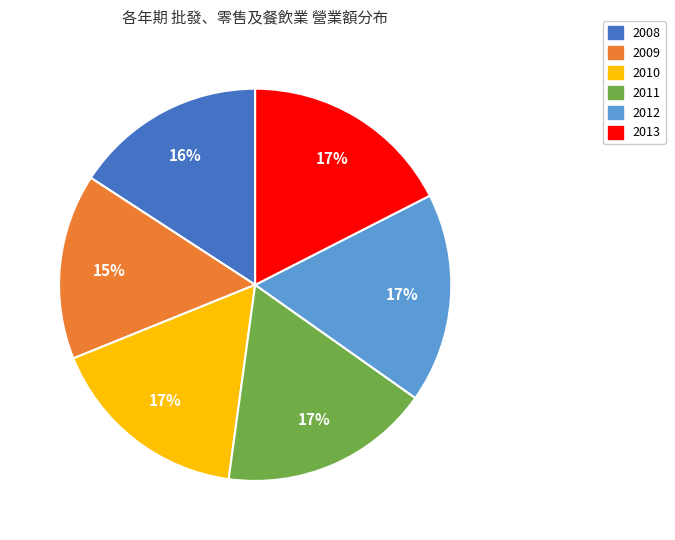

To the nearest percent, what portion does 2008 represent?

16%